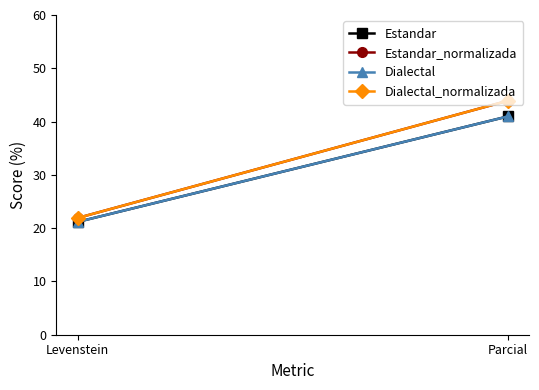

Reading right to left, what are all the values shown in this chart?

Estandar: 41.0	21.2
Estandar_normalizada: 43.9	21.9
Dialectal: 41.0	21.2
Dialectal_normalizada: 43.9	21.9